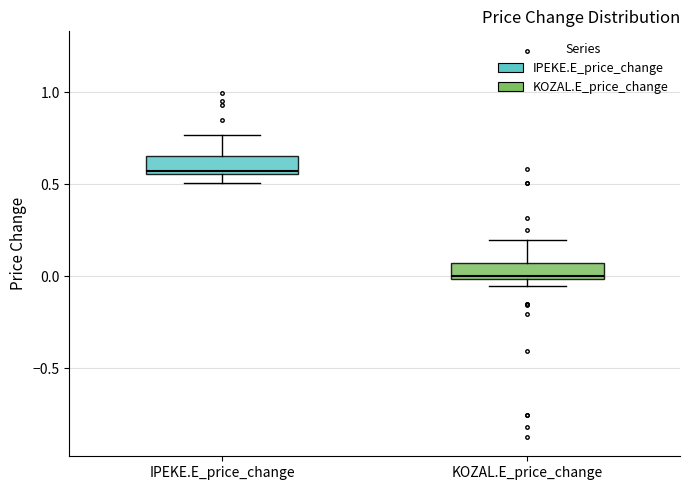

Which box's median line is the lowest?

KOZAL.E_price_change